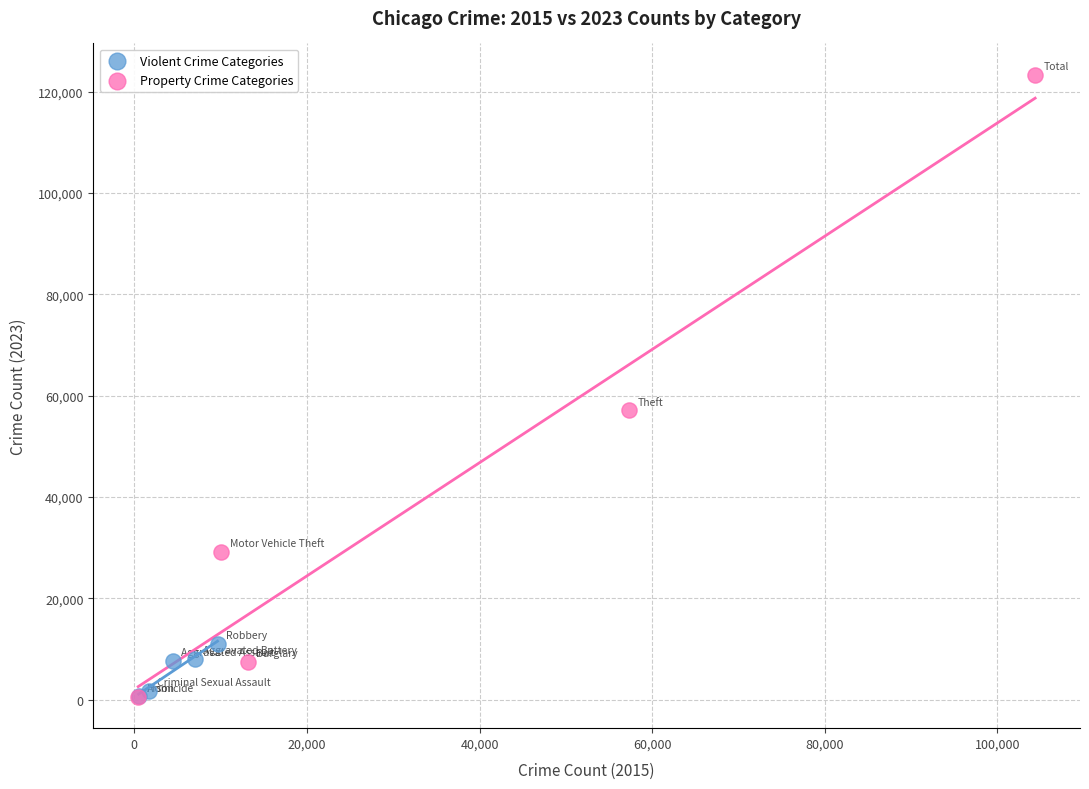

Which series reaches the maximum Y coordinate?

Property Crime Categories